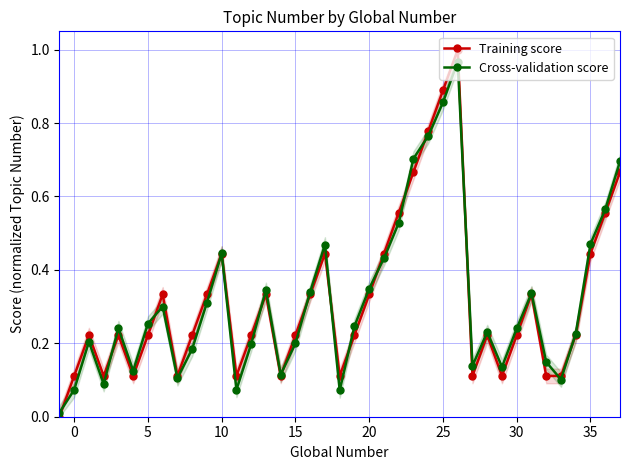

What is the sum of all Training score values?

12.3